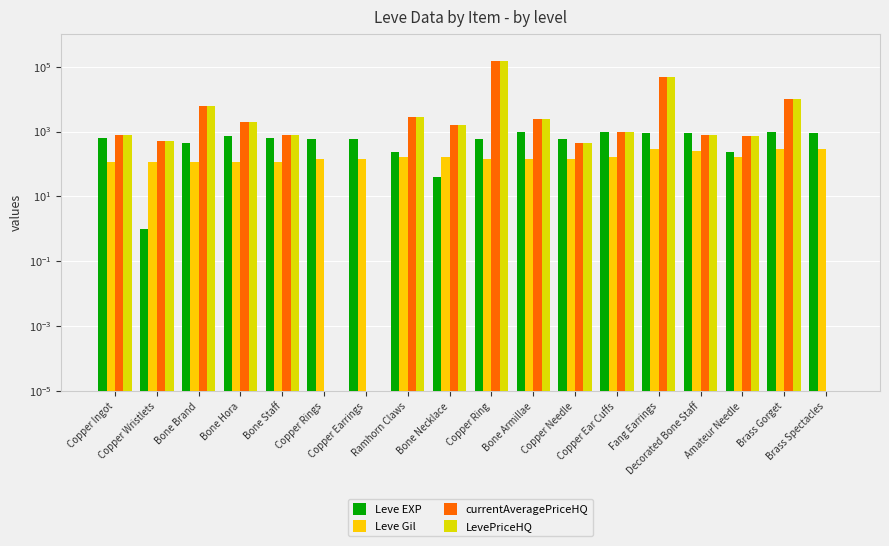

How many groups of bars are there?

18